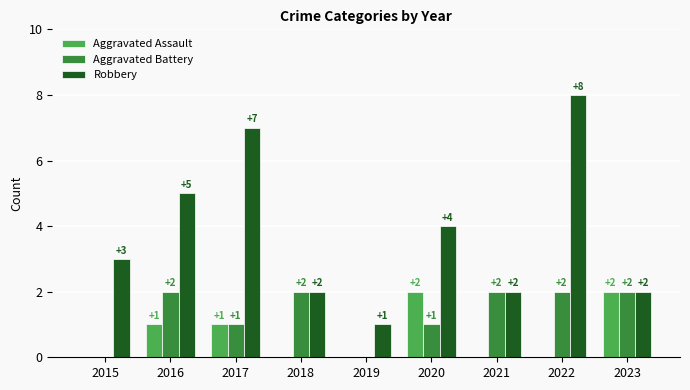

What is the average value of the Aggravated Assault series?

1